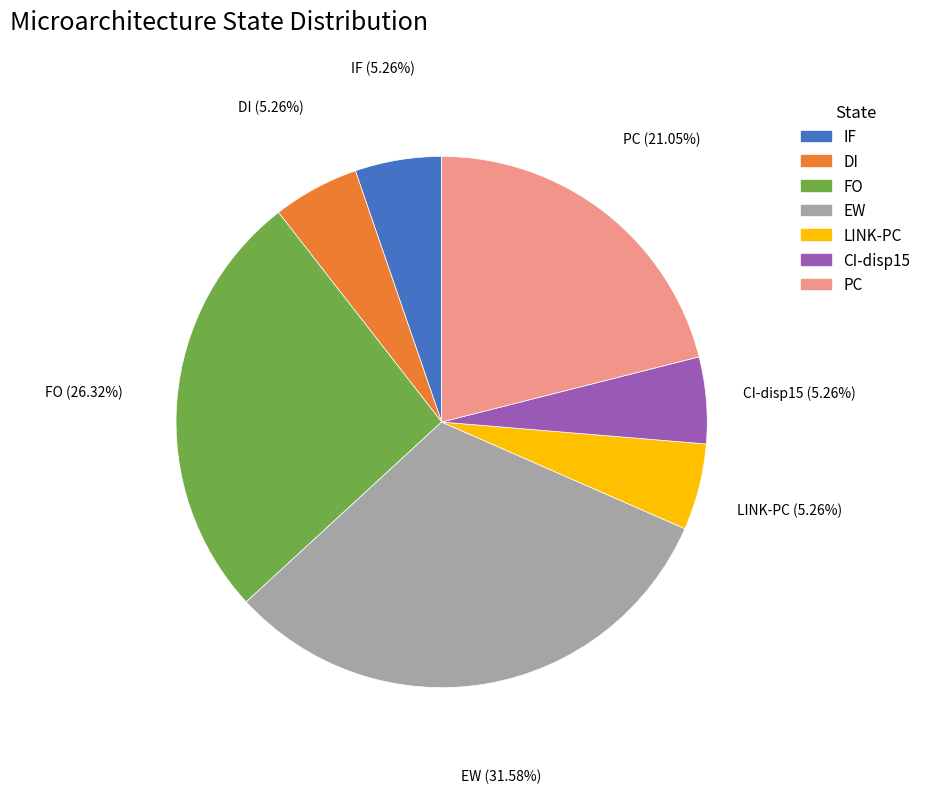

What is the ratio of the value at FO to the value at CI-disp15?

5.0